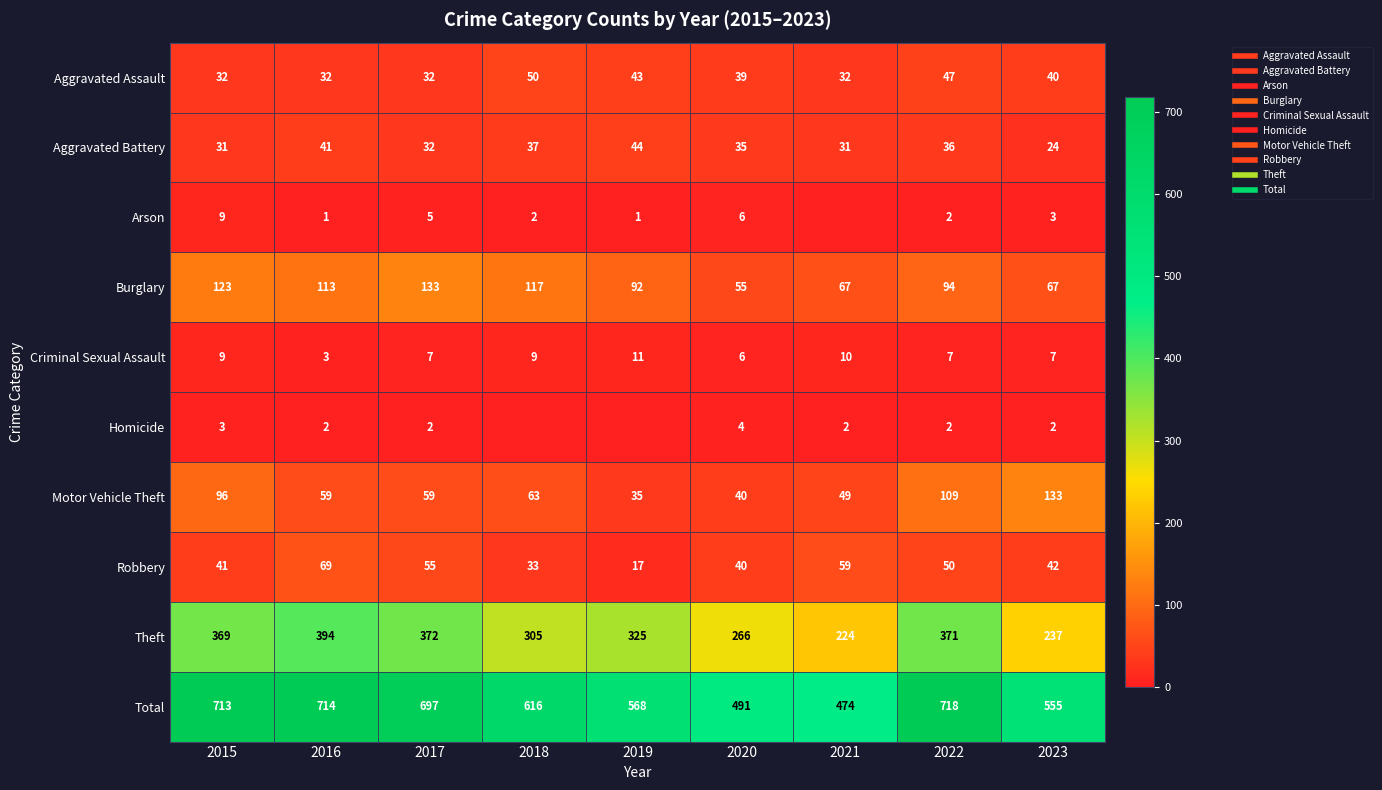

At which category is the sum across all series the highest?

2022